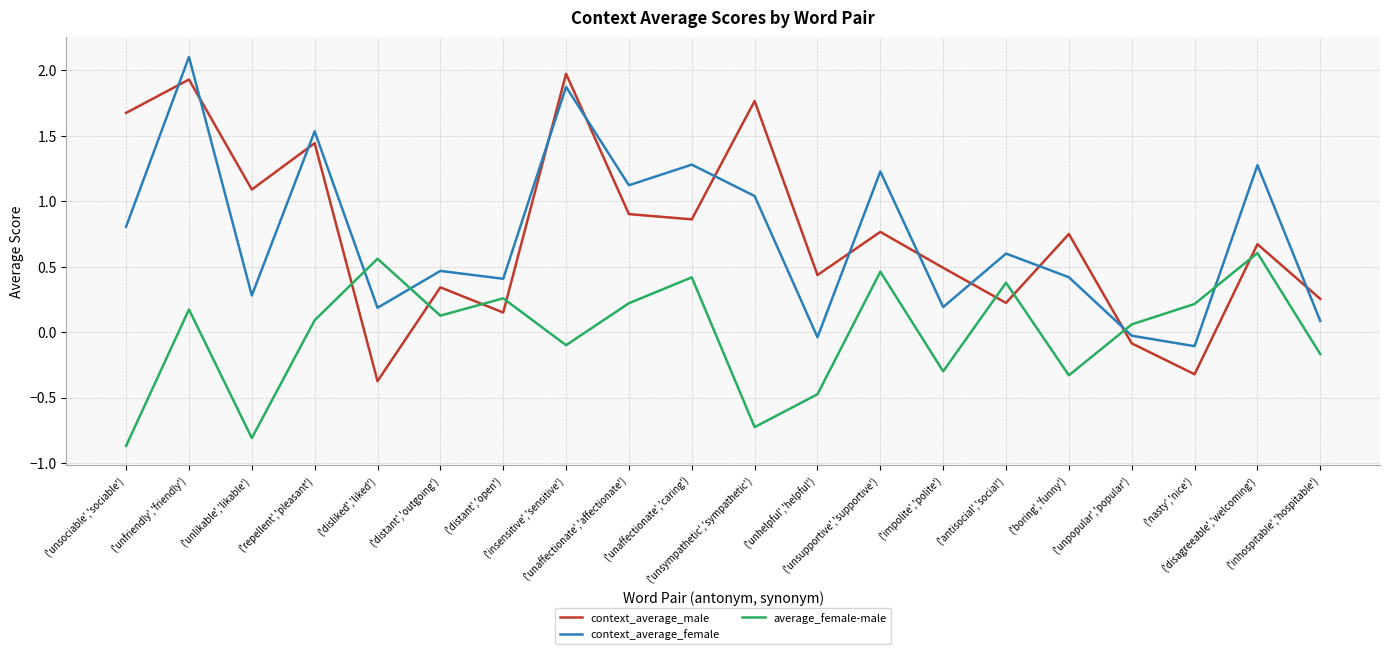

What is the sum of all context_average_female values?

14.7